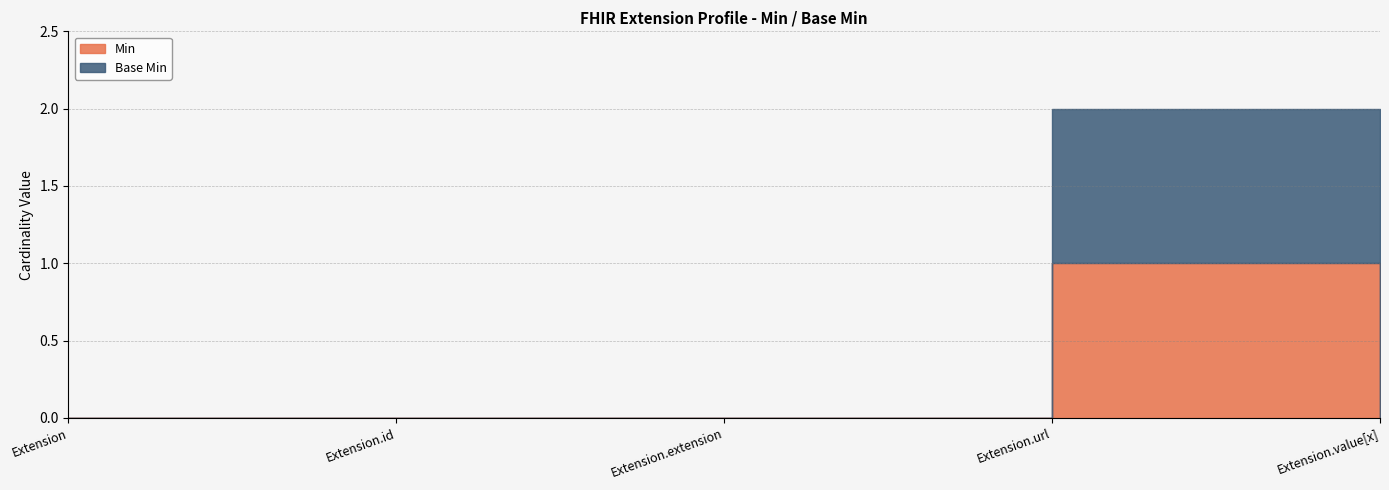

What are all the series names shown in the legend?

Min, Base Min